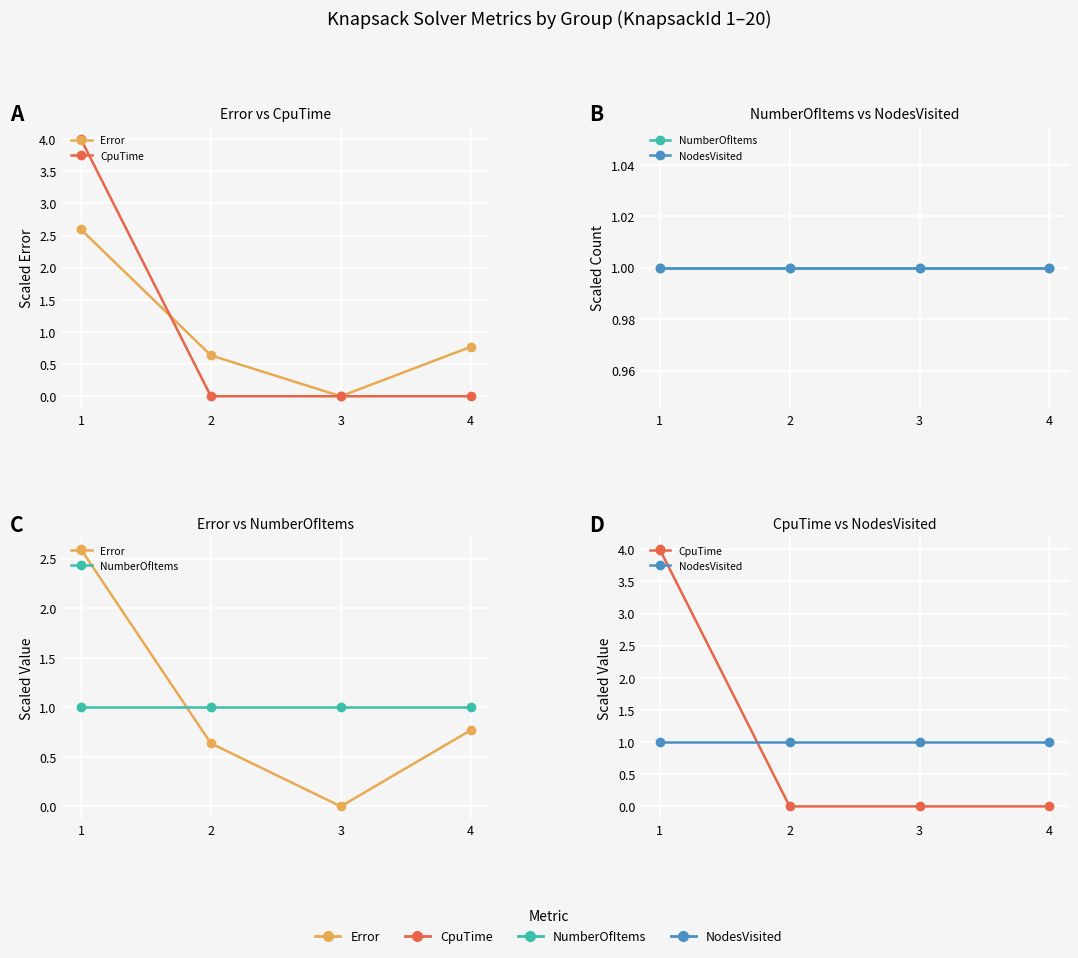

What is the difference between the maximum and second lowest values in the CpuTime series?

4.0